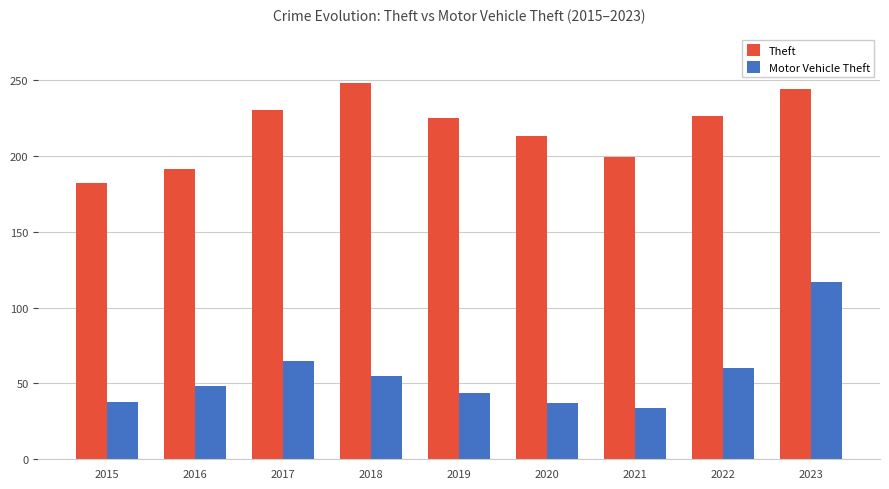

What is the sum of all Theft values?

1958